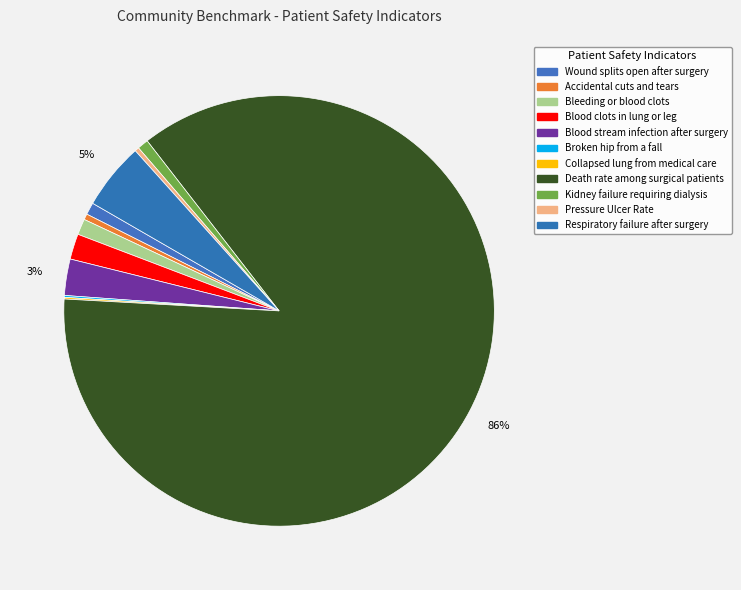

What is the change in value from Bleeding or blood clots to Broken hip from a fall?

-2.1